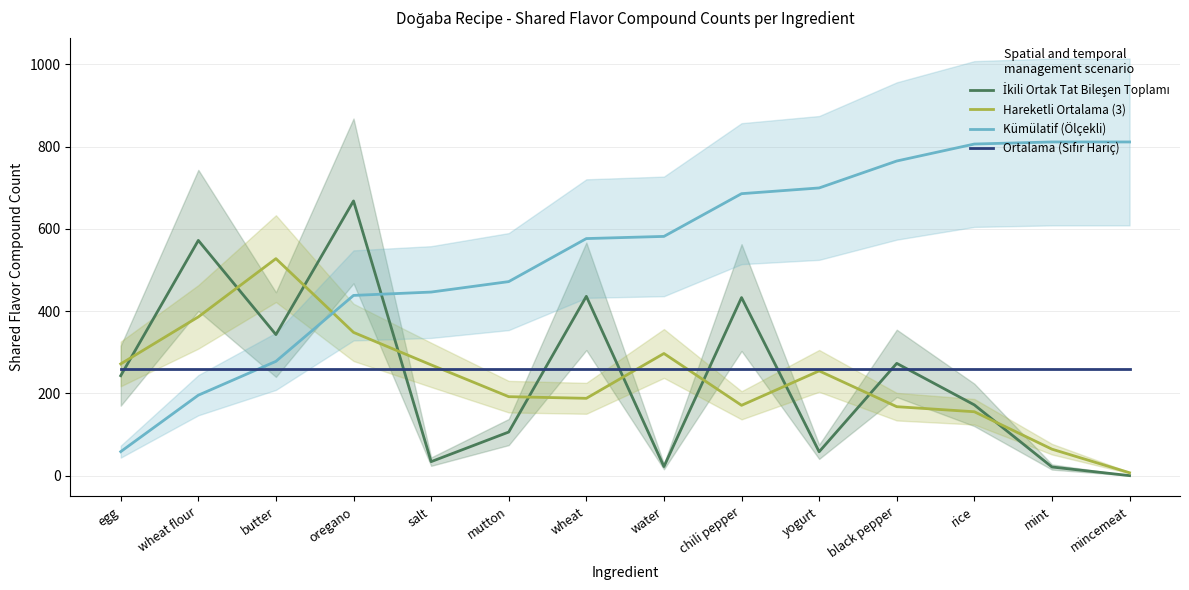

Between oregano and salt, which series saw the biggest shift?

İkili Ortak Tat Bileşen Toplamı